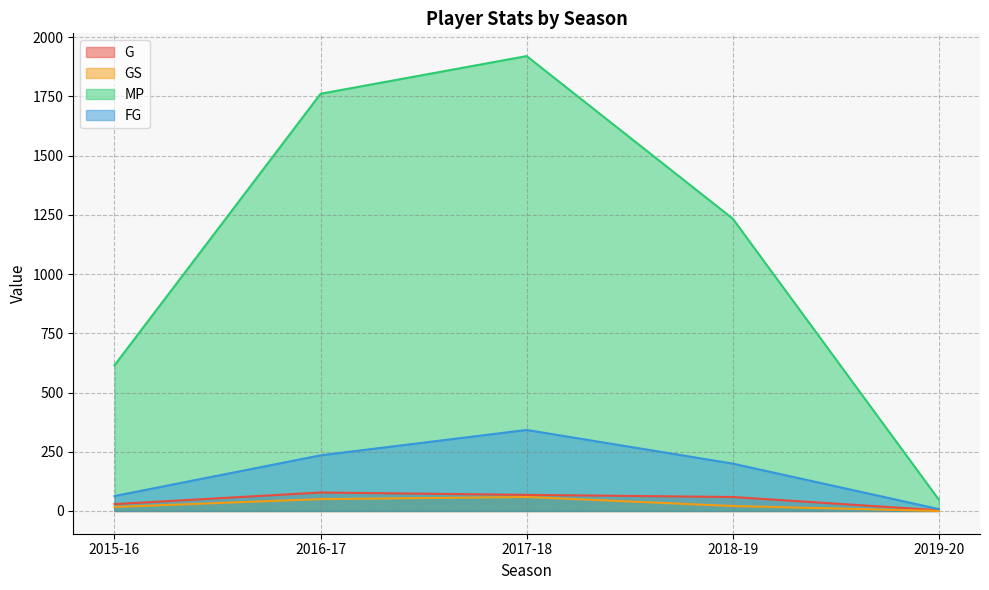

Which series has the largest range (max minus min)?

MP